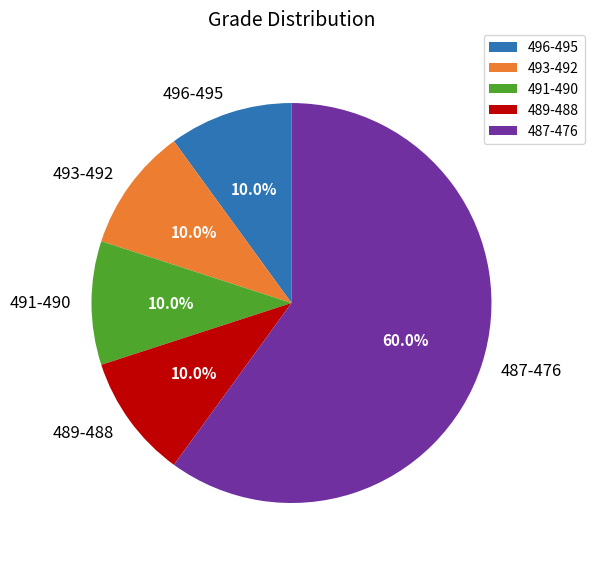

What is the ratio of the value at 491-490 to the value at 496-495?

1.0